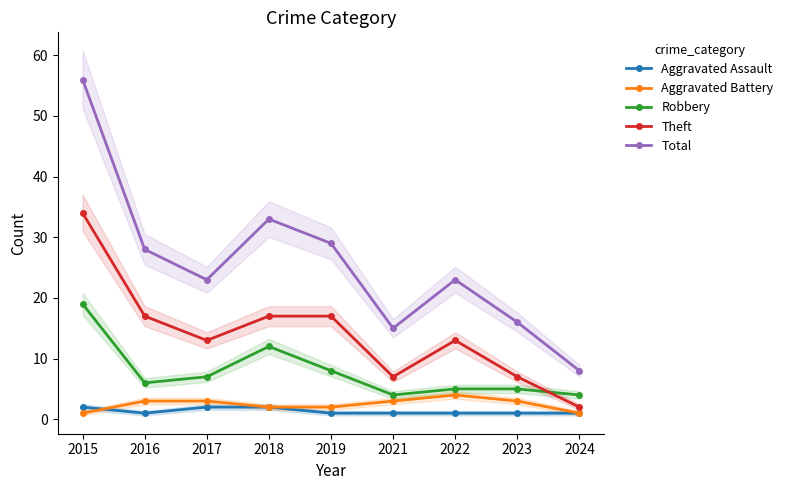

Is the value of Aggravated Assault at 2015 greater than the value of Total at 2018?

No